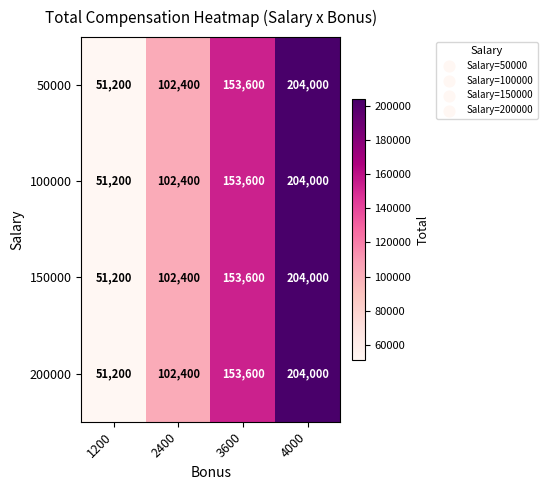

At which category is the sum across all series the highest?

4000